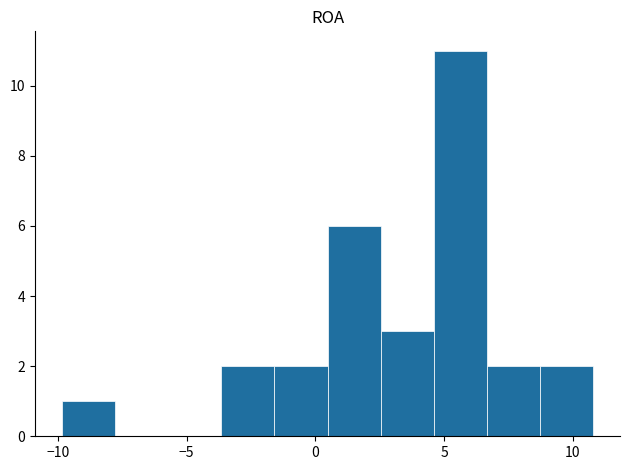

Reading left to right, list every bar in this chart as the range it spans on the x-axis followed by its height. Neither the bar edges nor the heights are printed on the chart, so give them approximately, as read against the axes.

-10.0 to -8.0: 1
-8.0 to -5.5: 0
-5.5 to -3.5: 0
-3.5 to -1.5: 2
-1.5 to 0.5: 2
0.5 to 2.5: 6
2.5 to 4.5: 3
4.5 to 6.5: 11
6.5 to 8.5: 2
8.5 to 11.0: 2